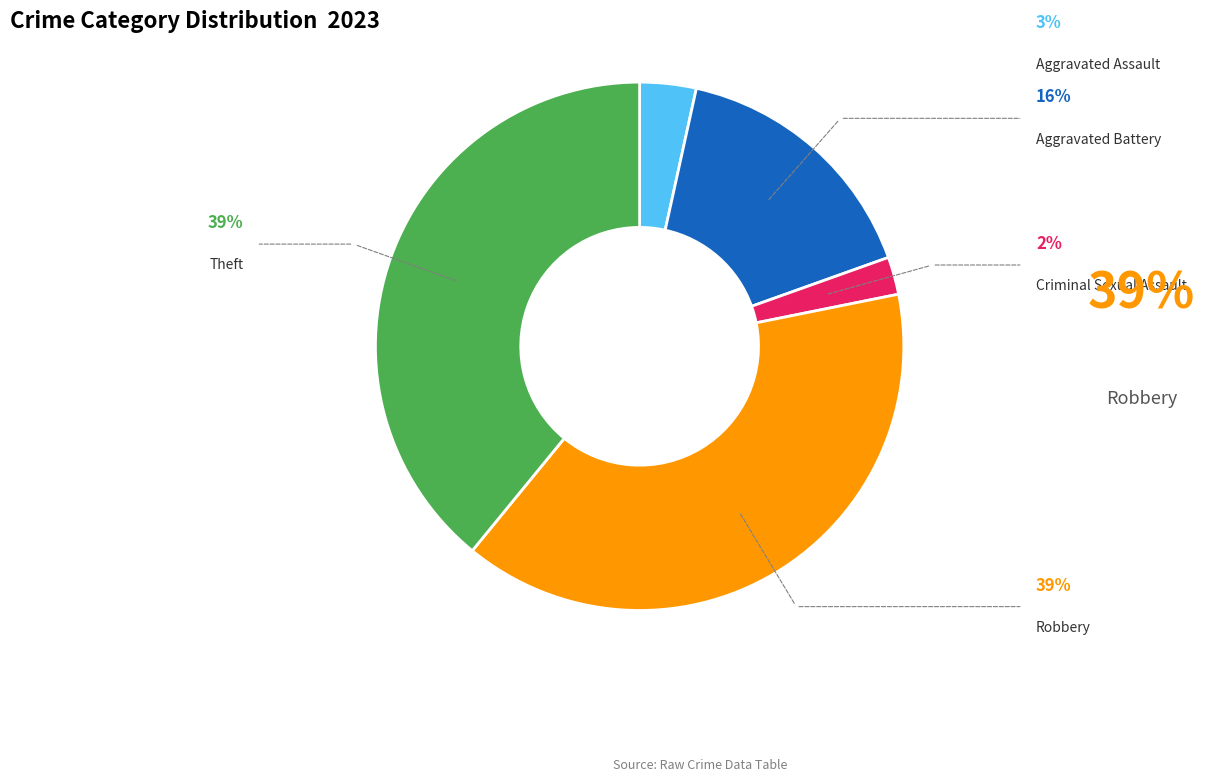

Is there any slice that represents more than half of the pie?

No